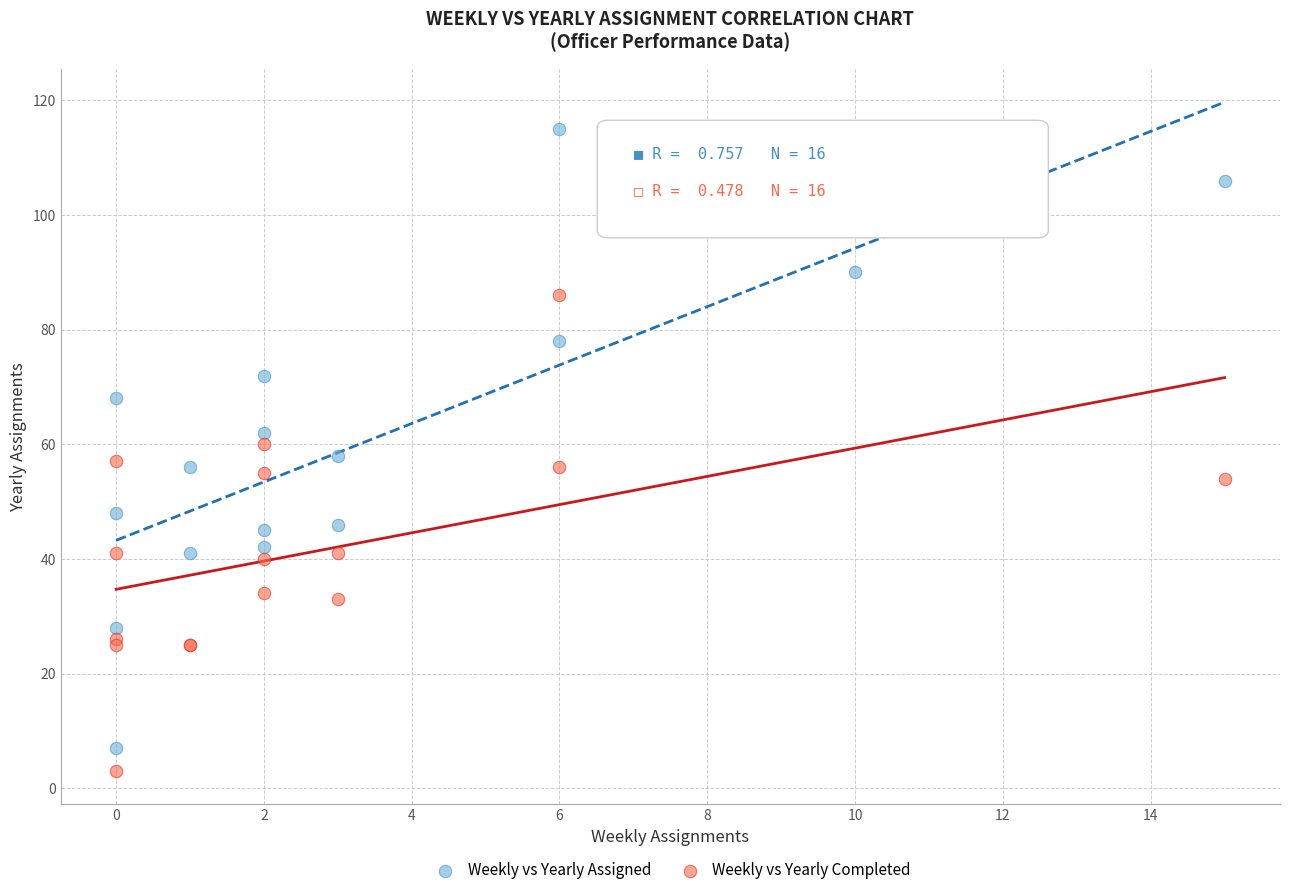

Which series has the largest Y range (max minus min)?

Weekly vs Yearly Assigned